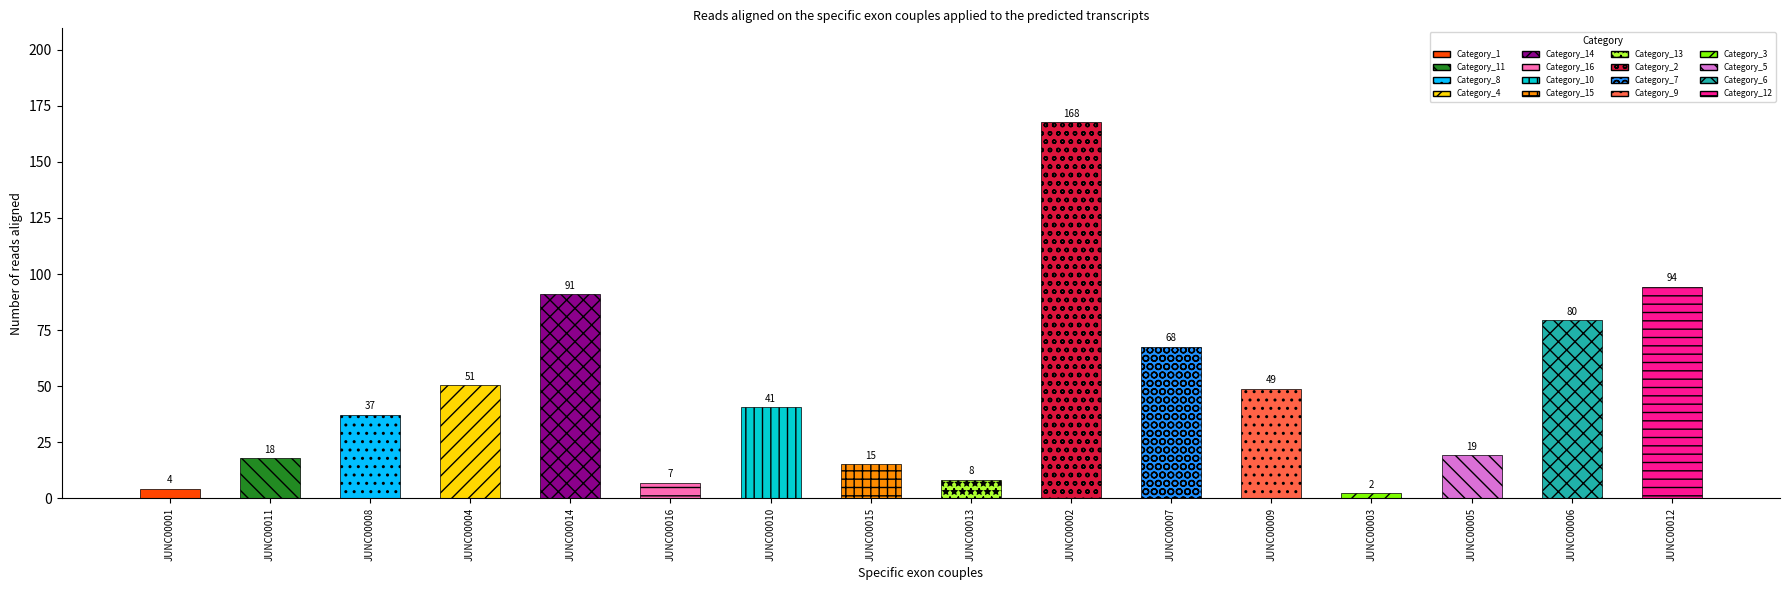

Reading right to left, what are all the values shown in this chart?

94.3	79.5	19.2	2.3	49.0	67.7	167.6	8.4	15.4	40.6	7.0	90.9	50.6	37.4	18.0	4.3